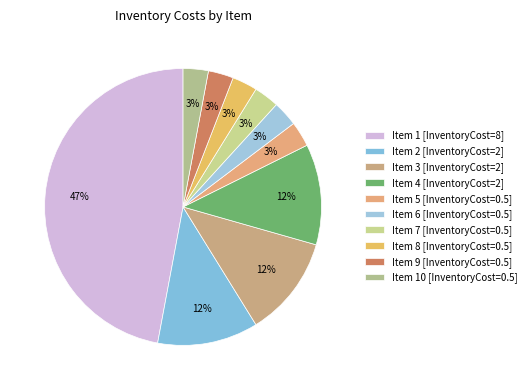

To the nearest percent, what is the difference between the largest and smallest slice percentages?

44%